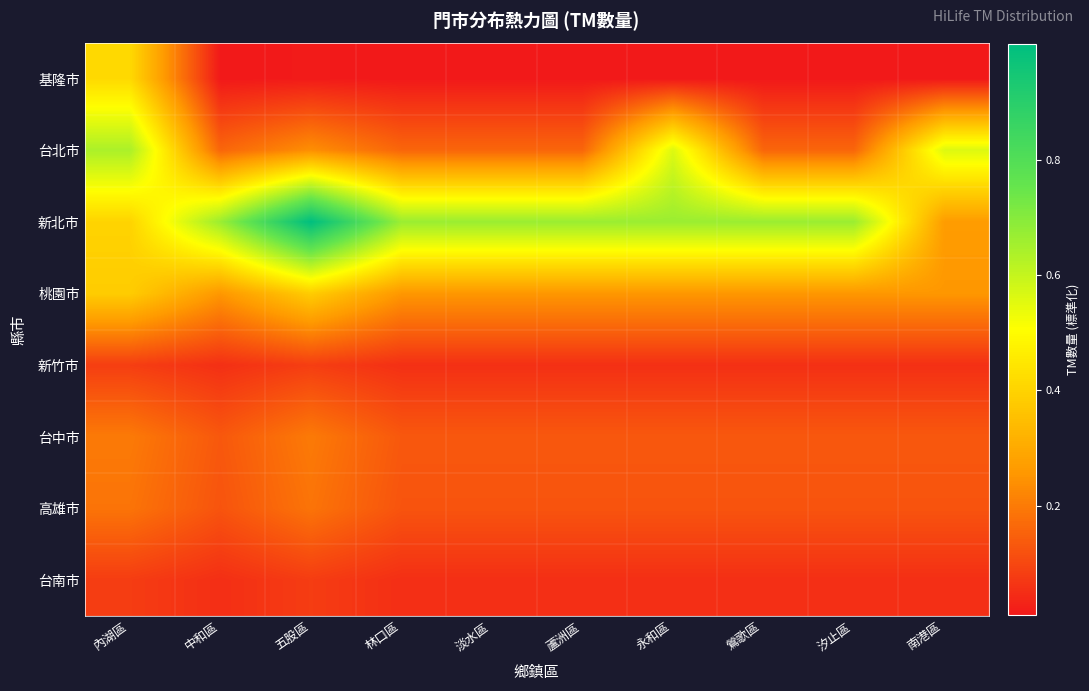

At which category is the sum across all series the highest?

內湖區